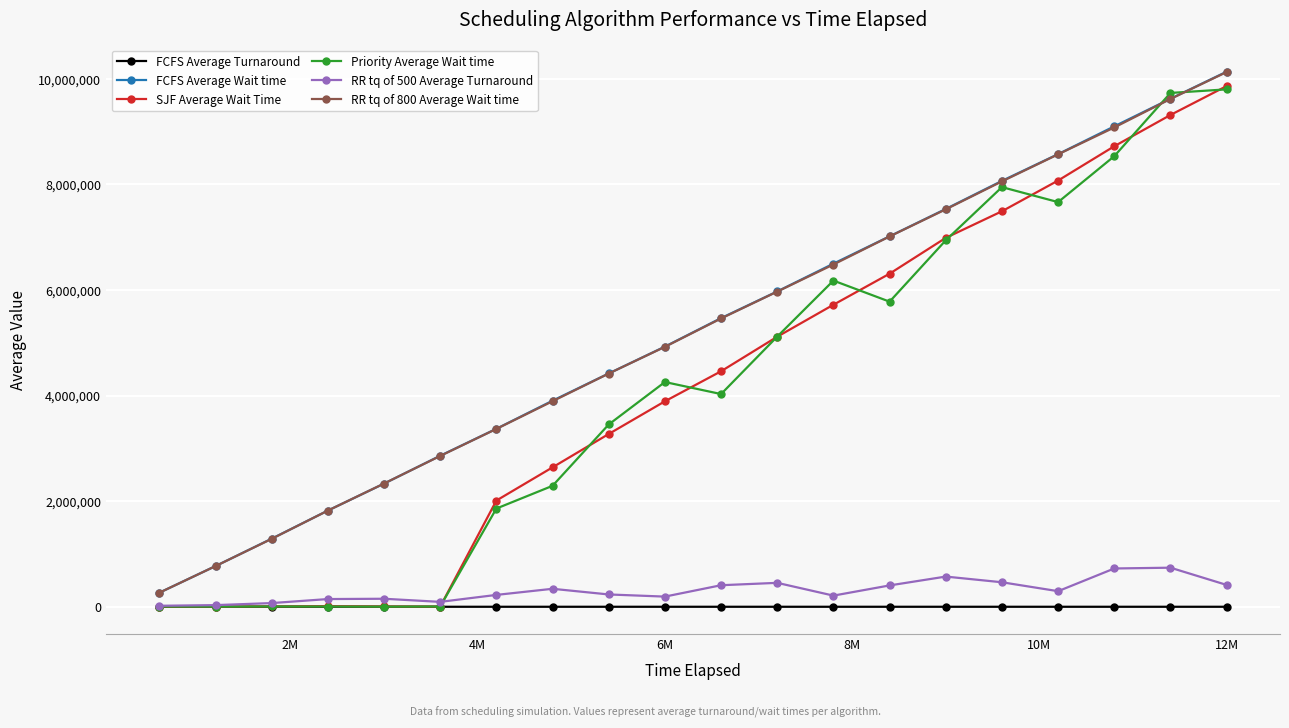

True or false: RR tq of 800 Average Wait time has more than 2 interior local peaks.

False